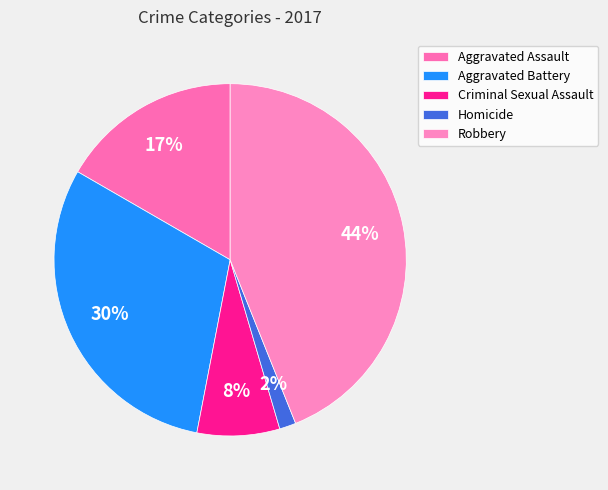

How many segments does this pie chart have?

5